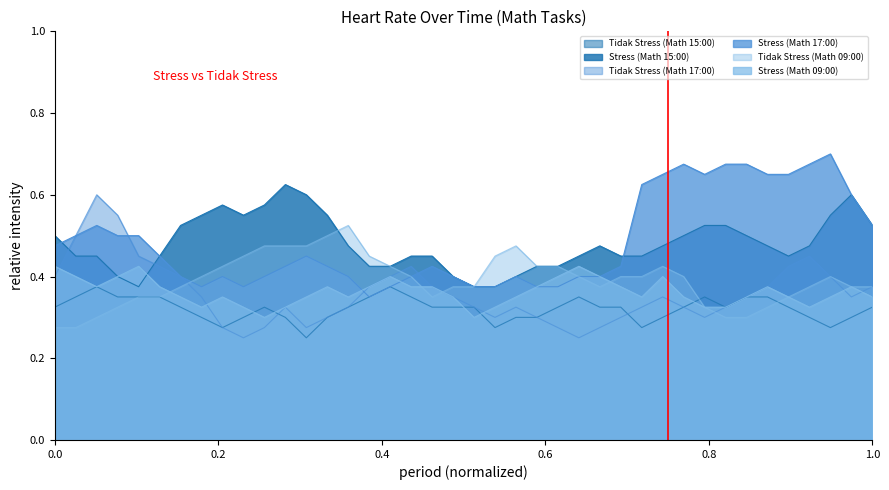

True or false: Tidak Stress (Math 15:00) and Stress (Math 15:00) cross at least once.

False